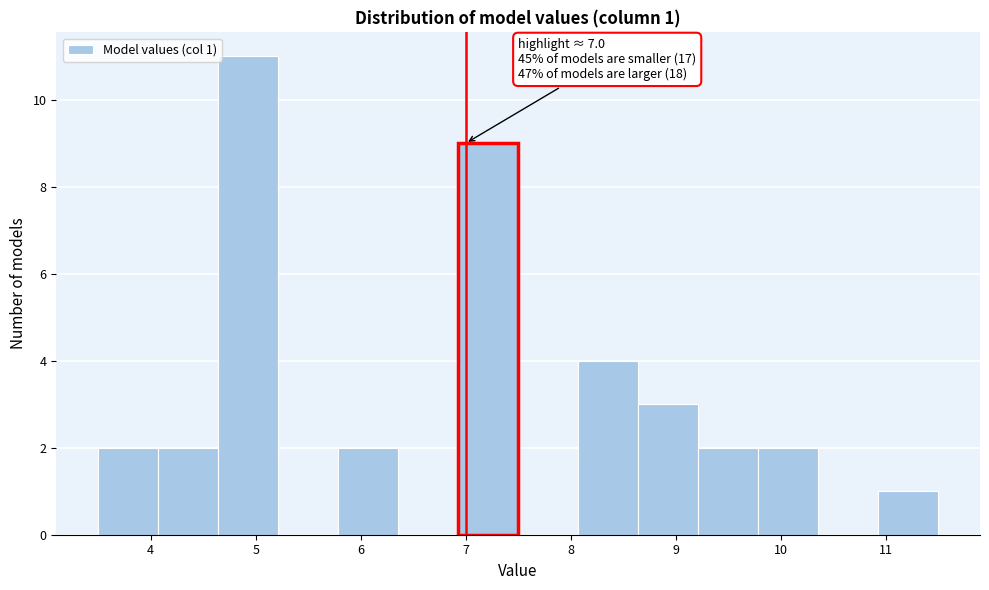

Which range on the x-axis has the tallest bar?

4.6 to 5.2